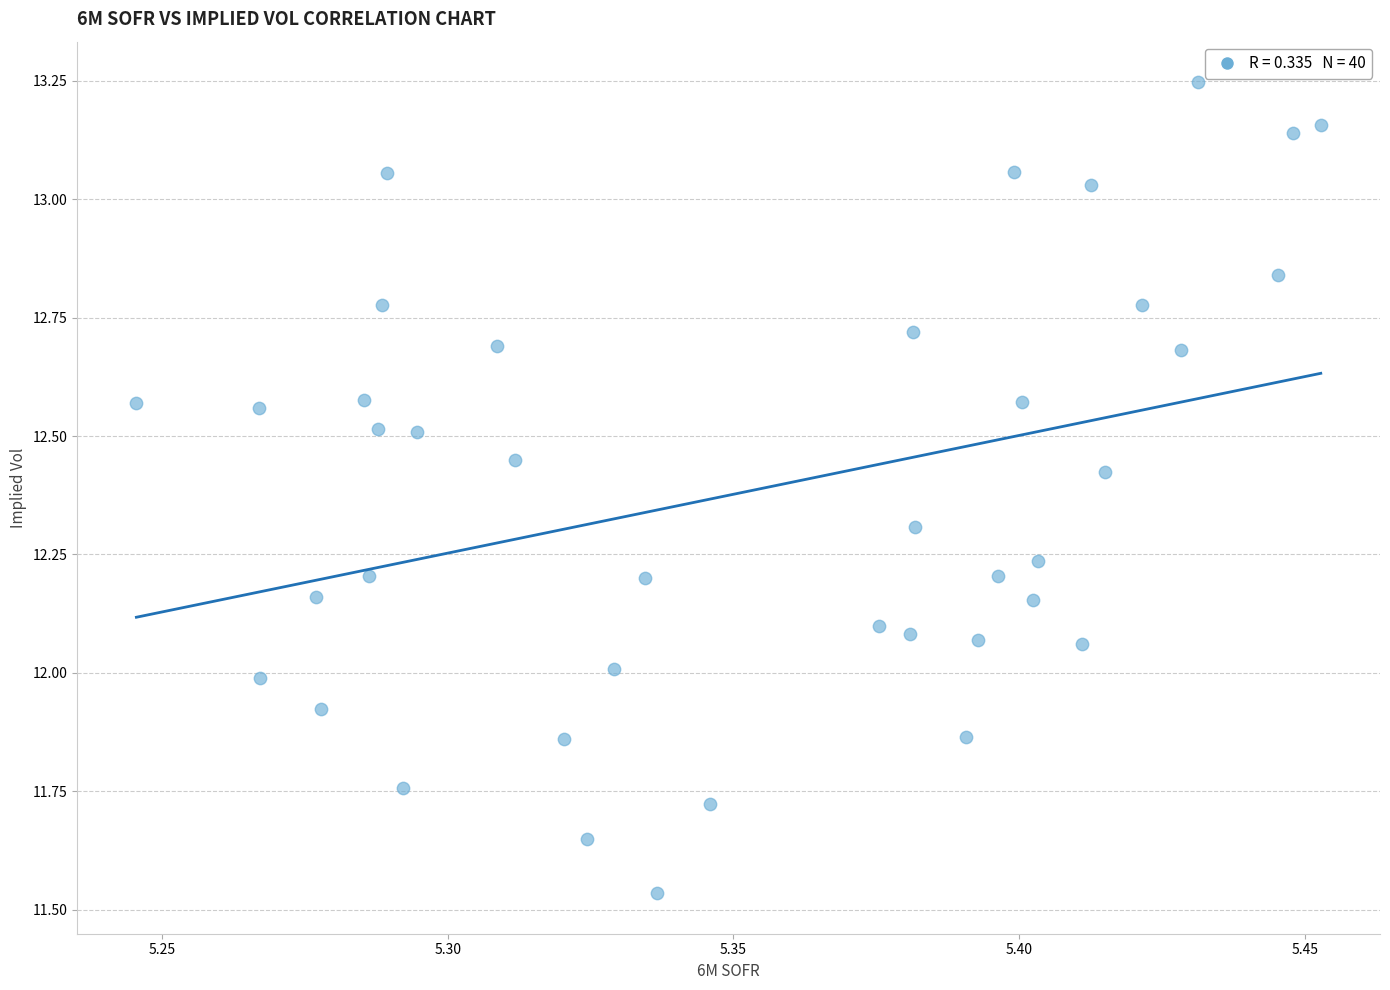

What is the range of Y values (max minus min)?

1.7